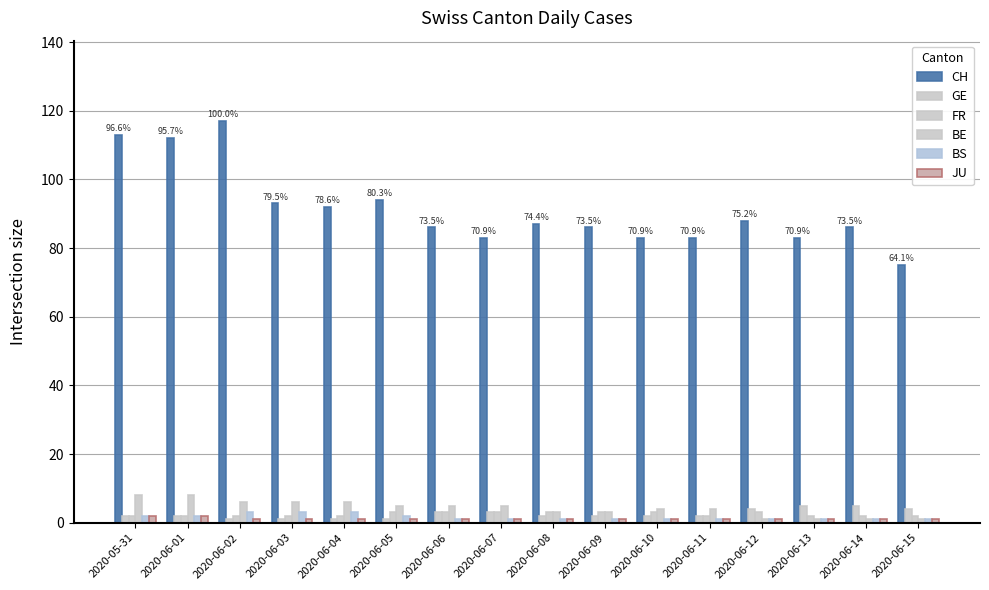

How many groups of bars are there?

16